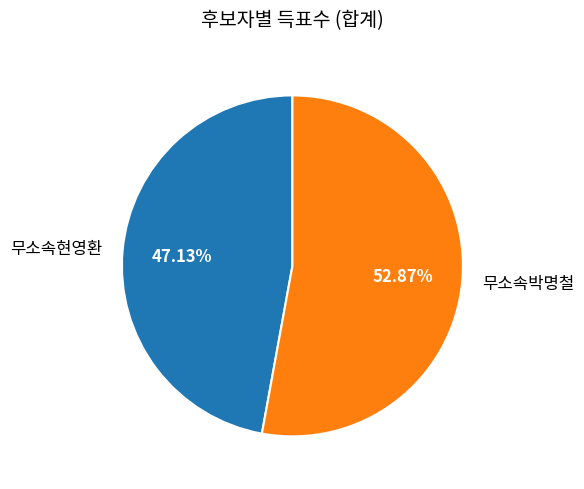

Which category accounts for the majority?

무소속박명철